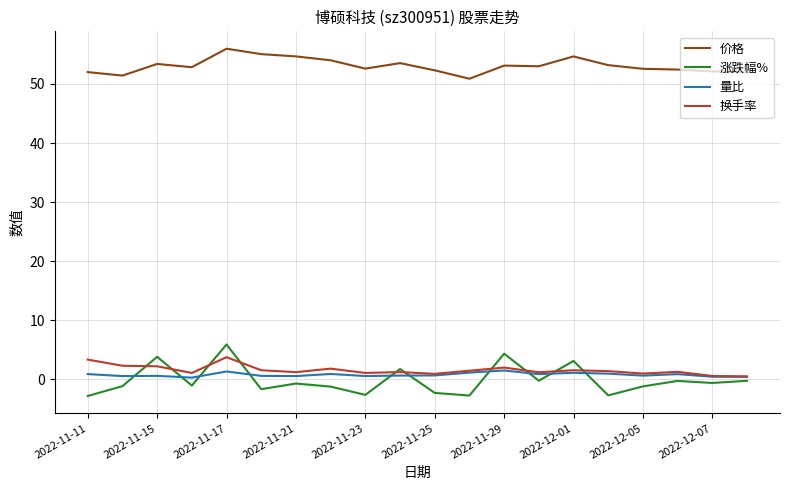

Which series has the widest spread of values?

涨跌幅%